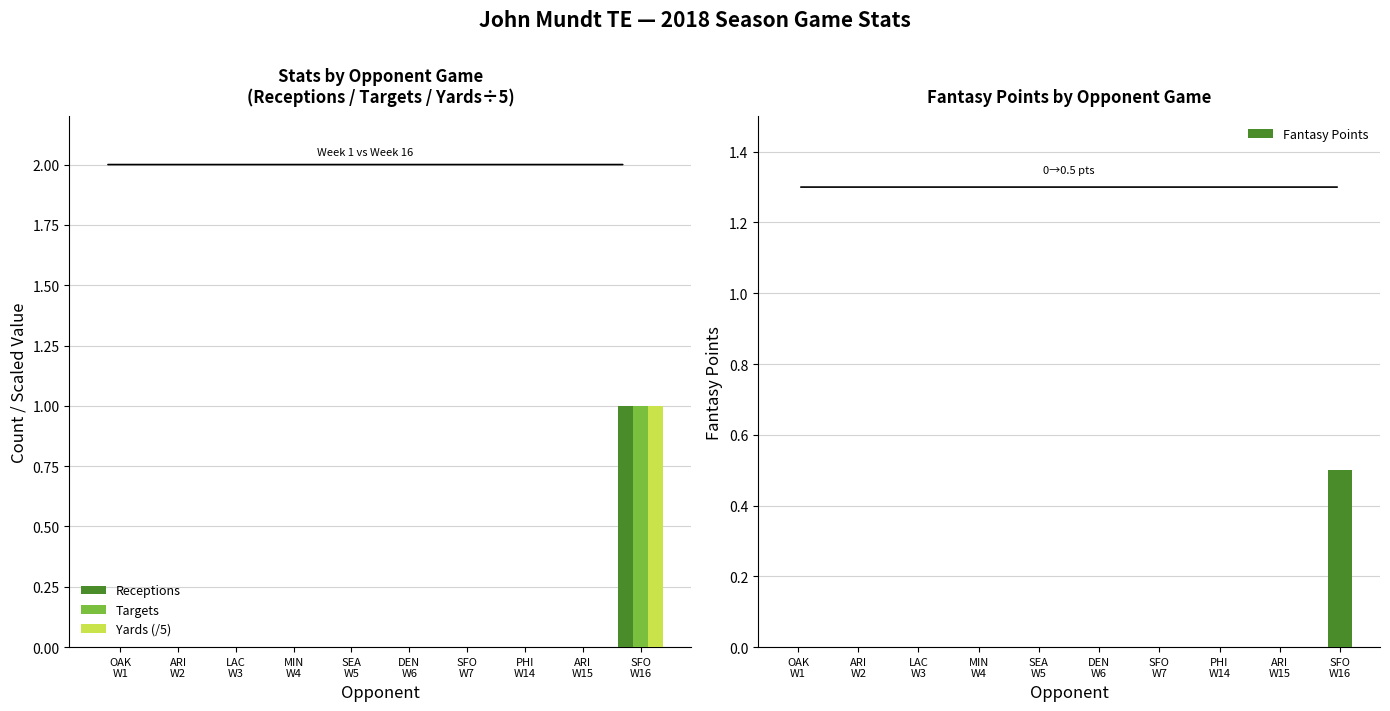

What is the difference between the maximum and minimum values in the Yards (/5) series?

1.0